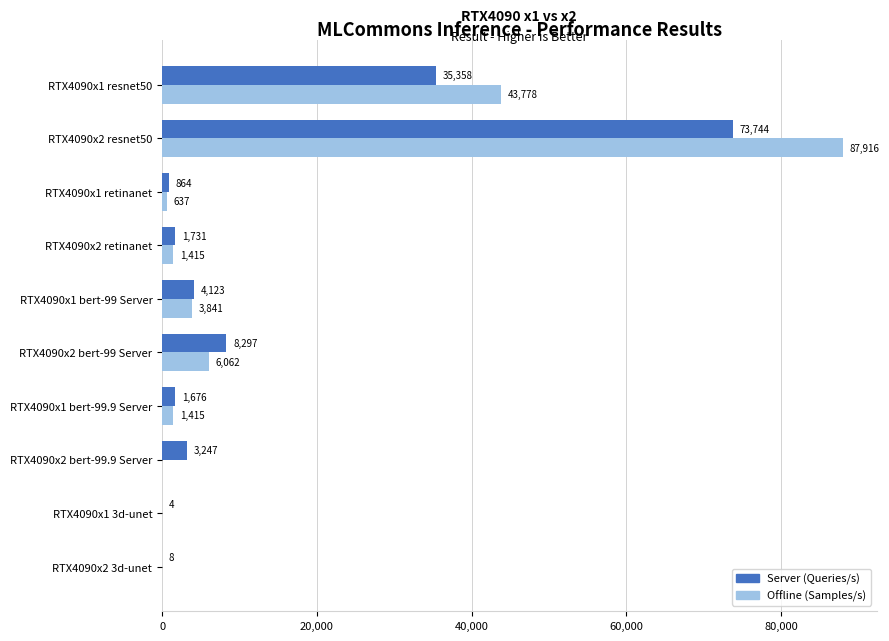

What are all the series names shown in the legend?

Server (Queries/s), Offline (Samples/s)